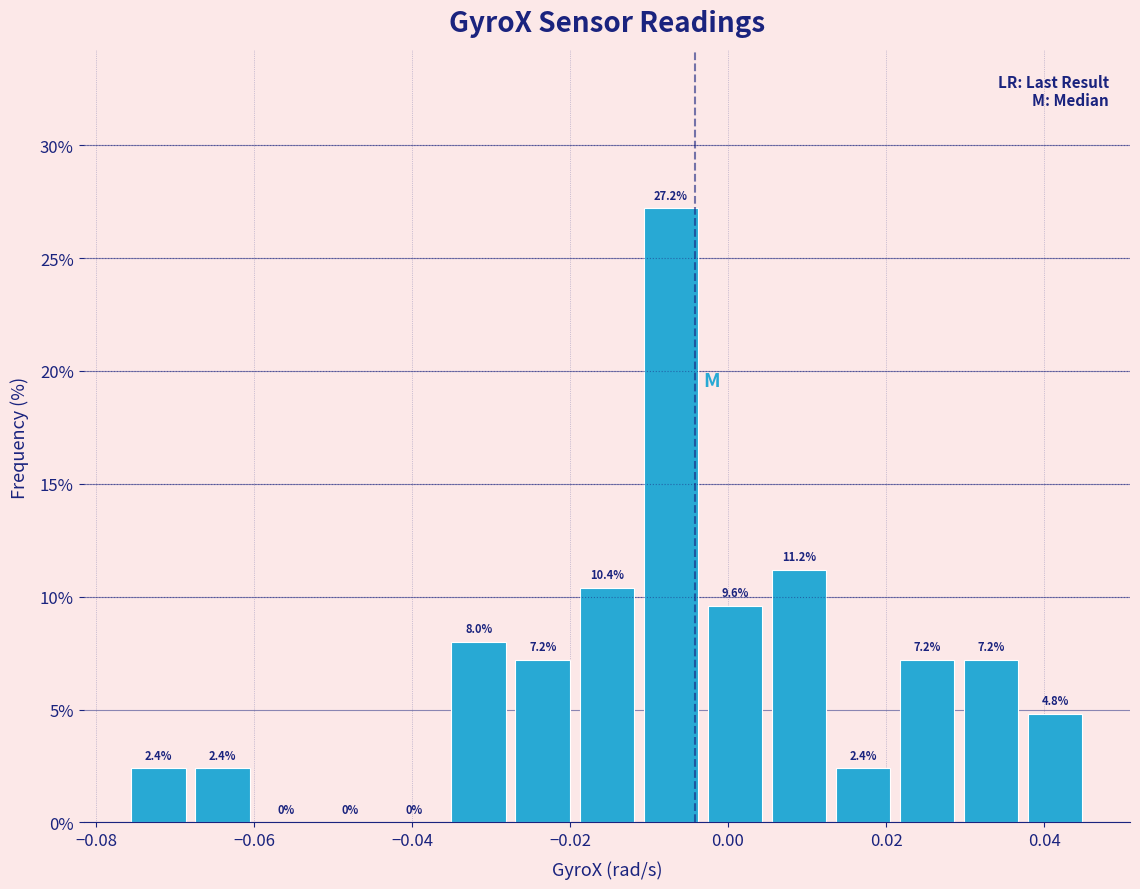

What is the height of the bar covering -0.012 to -0.004 on the x-axis? The bar edges are not printed on the chart, so give them approximately, as read against the axis.

27.2